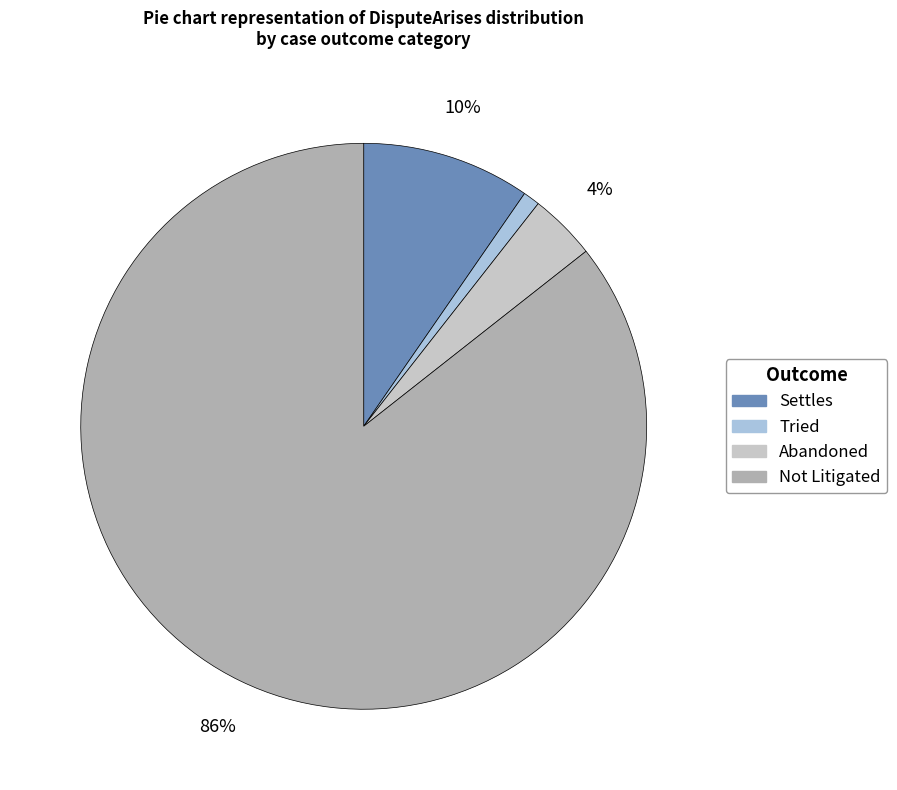

Rank the categories by value from highest to lowest.

Not Litigated, Settles, Abandoned, Tried